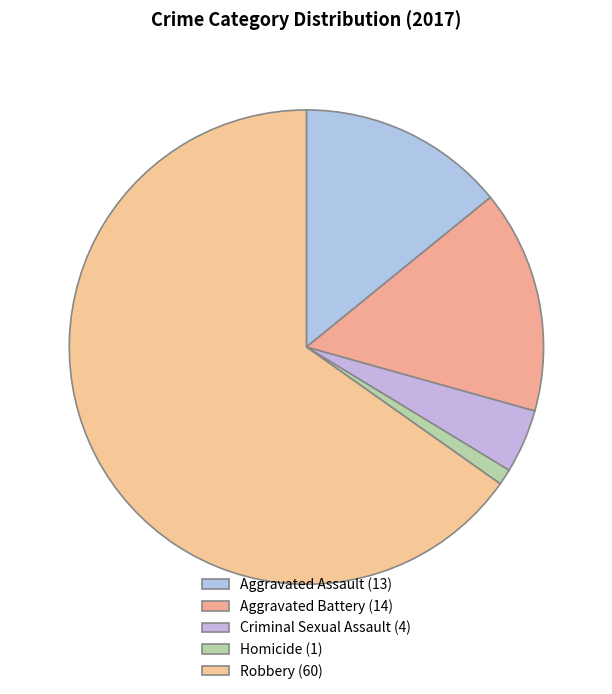

Count the number of slices in the pie.

5